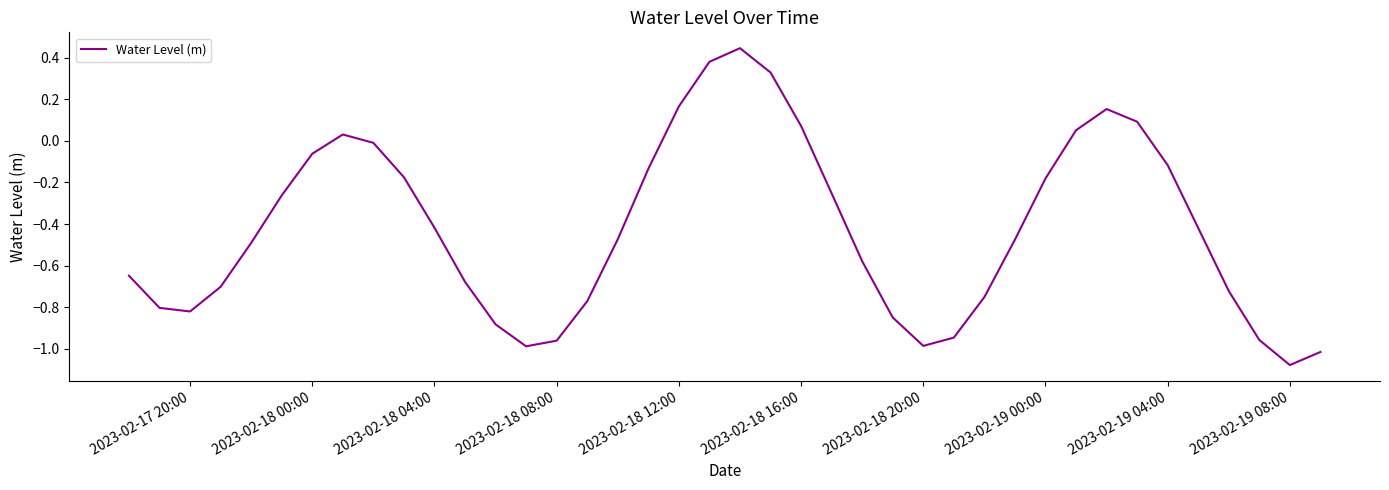

What is the difference between the maximum and minimum values?

1.5